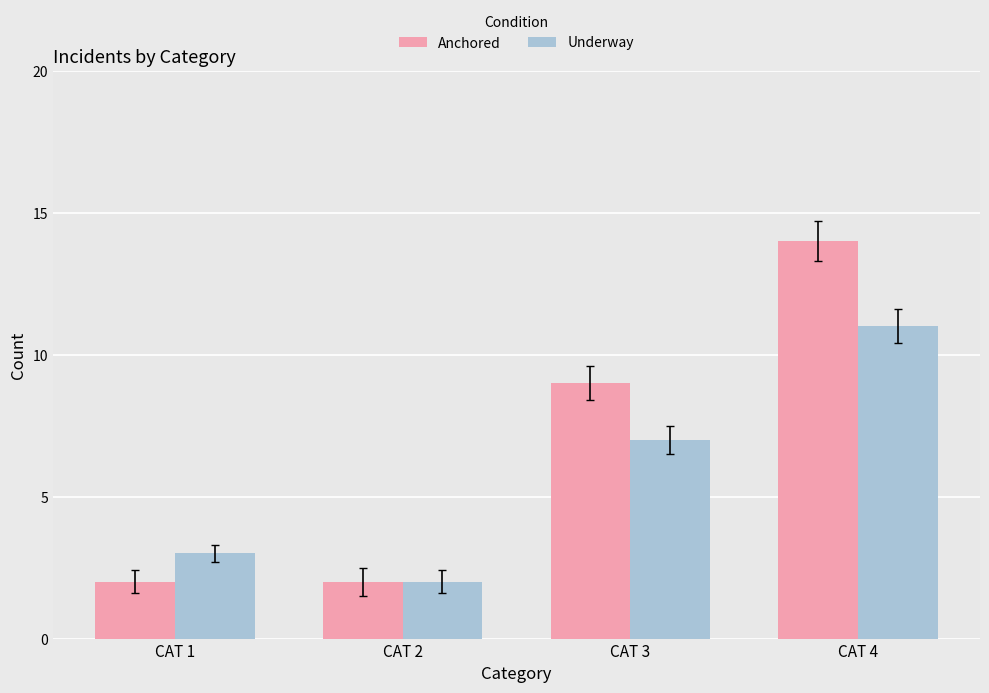

How many values in the Anchored series are below 9?

2